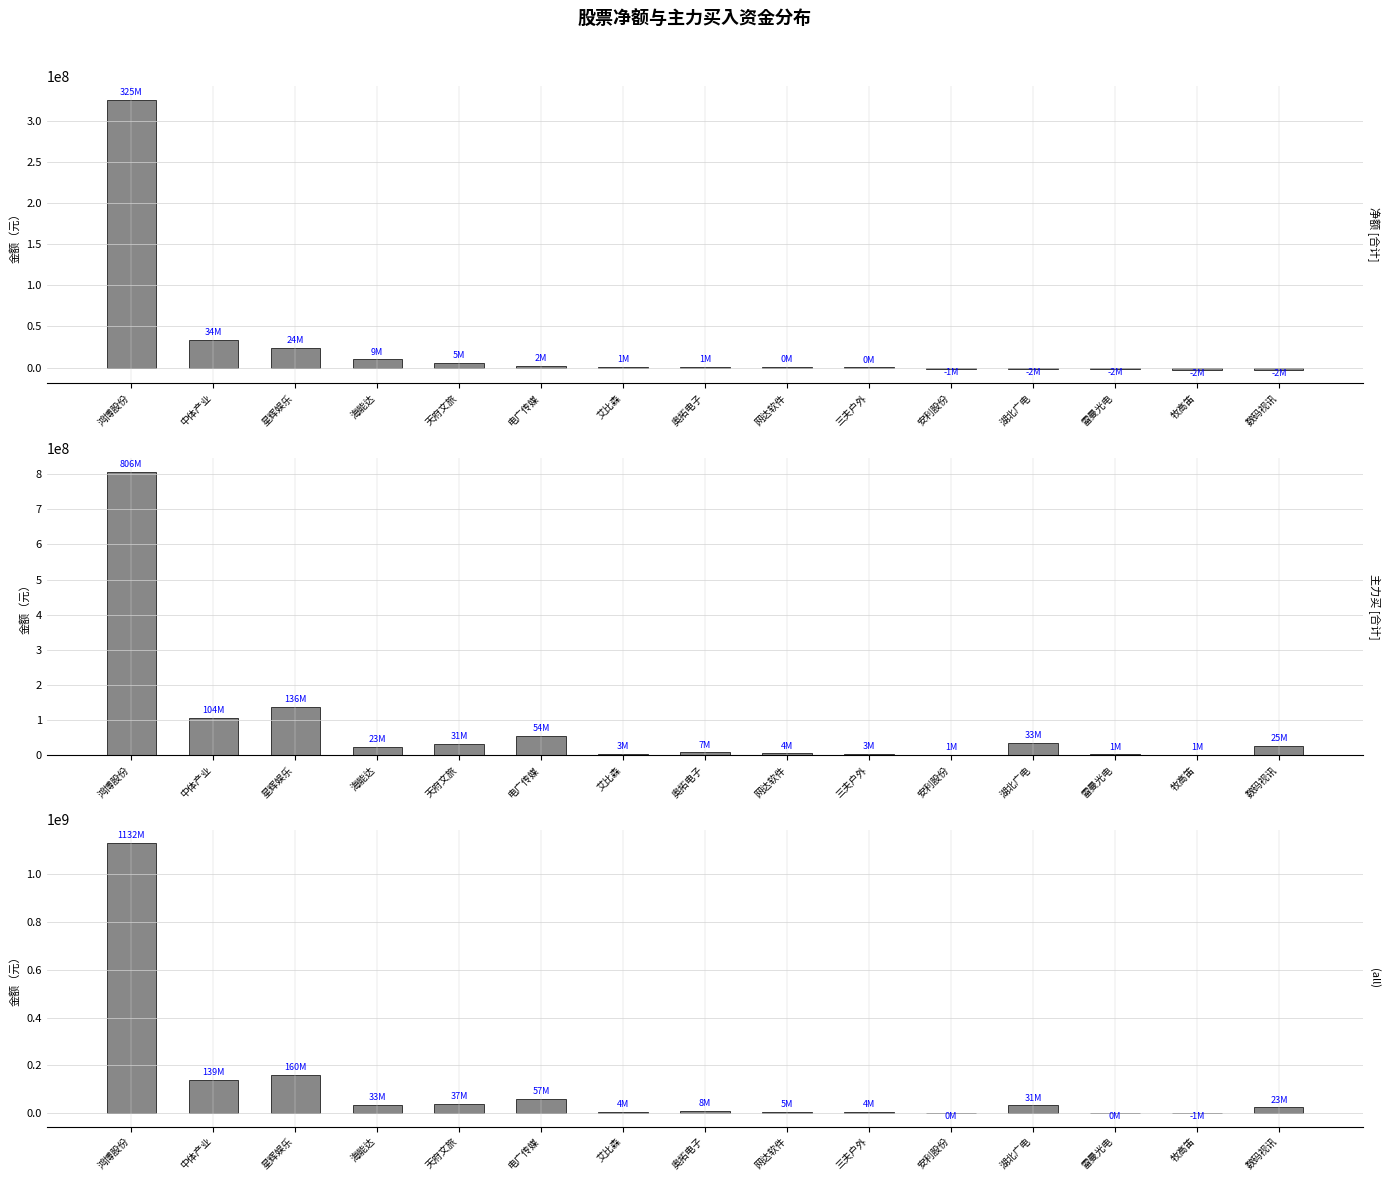

How many categories are shown in the chart?

15